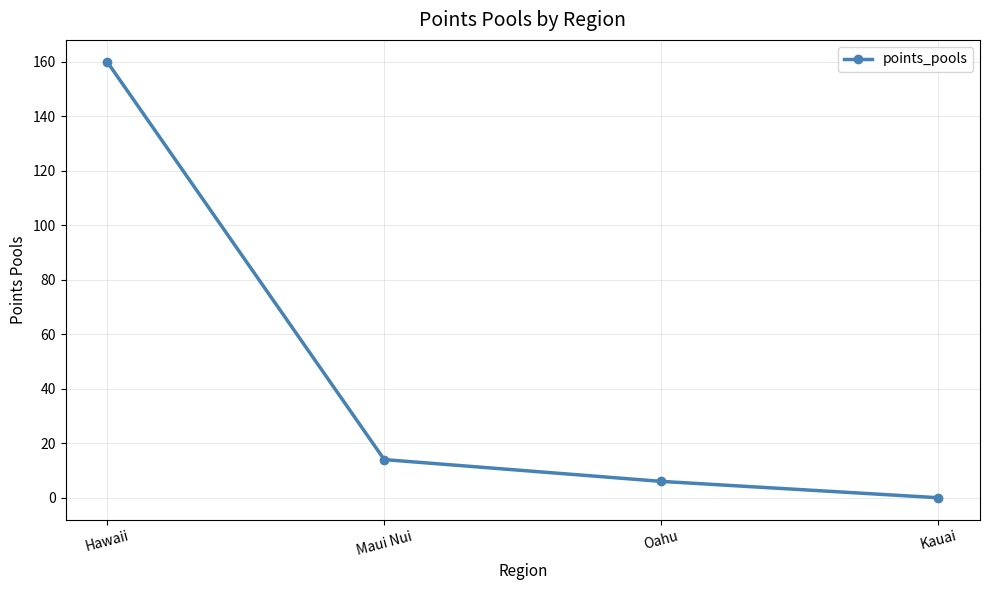

How many values are below 14?

2